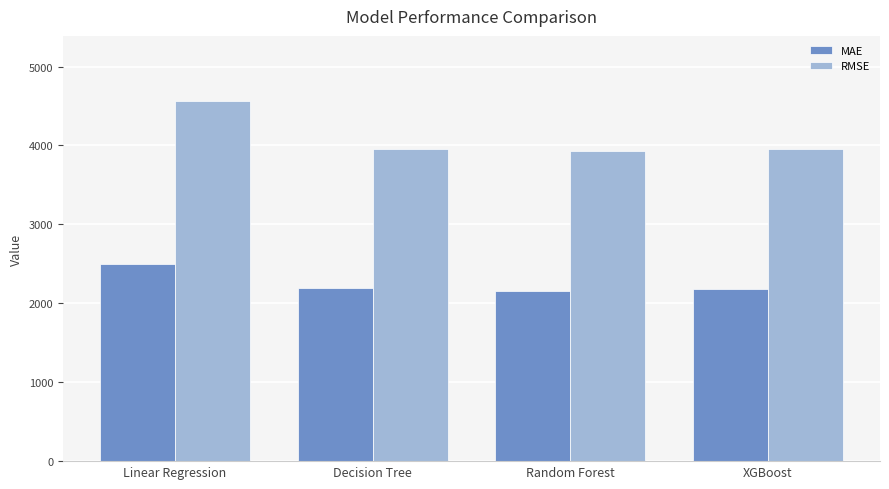

What is the spread (max minus min) of values at Random Forest?

1768.7